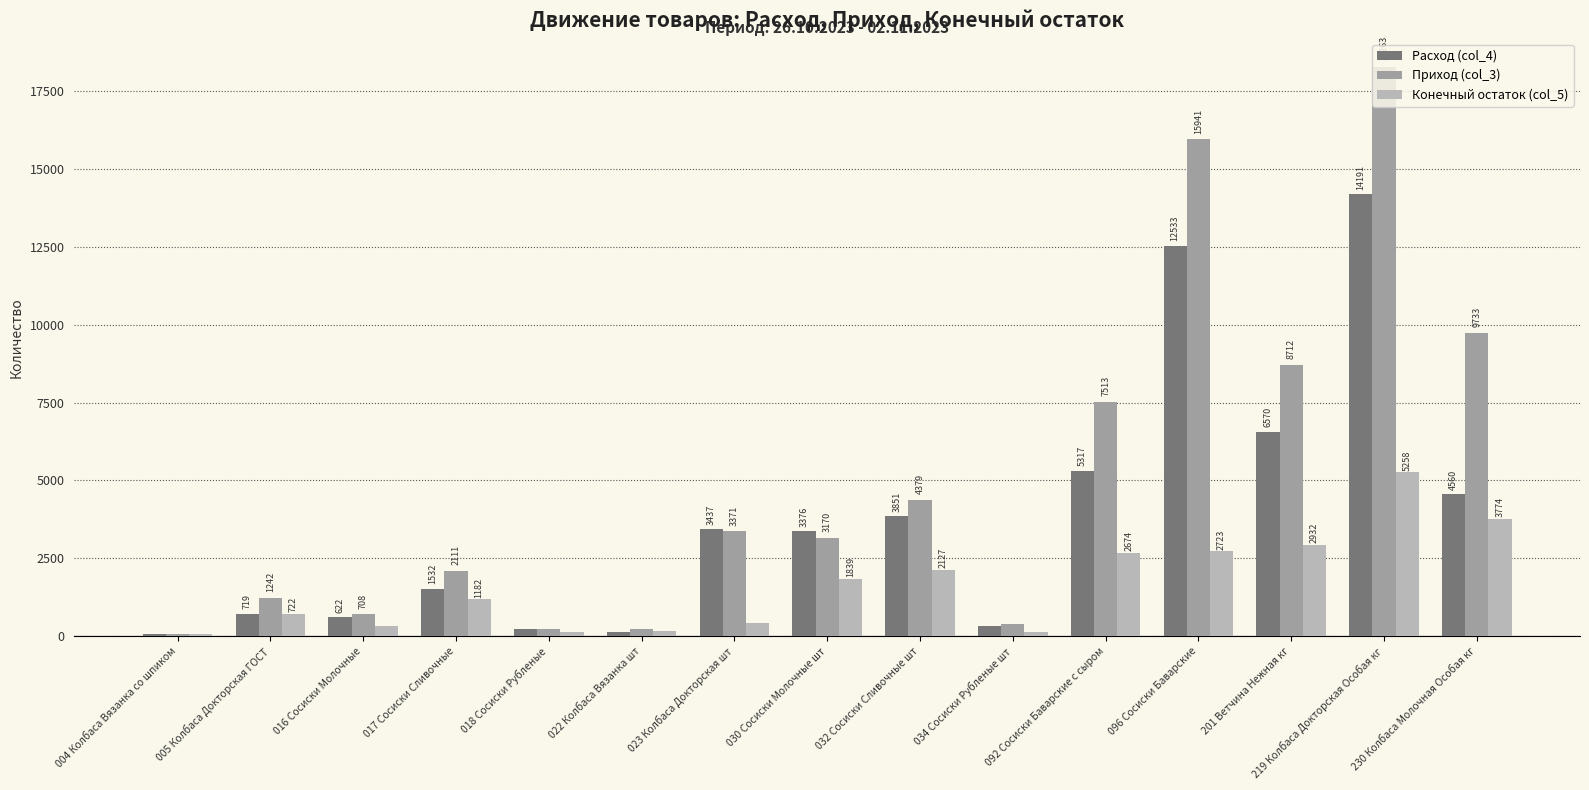

What is the value of the Конечный остаток (col_5) bar at the 15th from the left?

3774.7